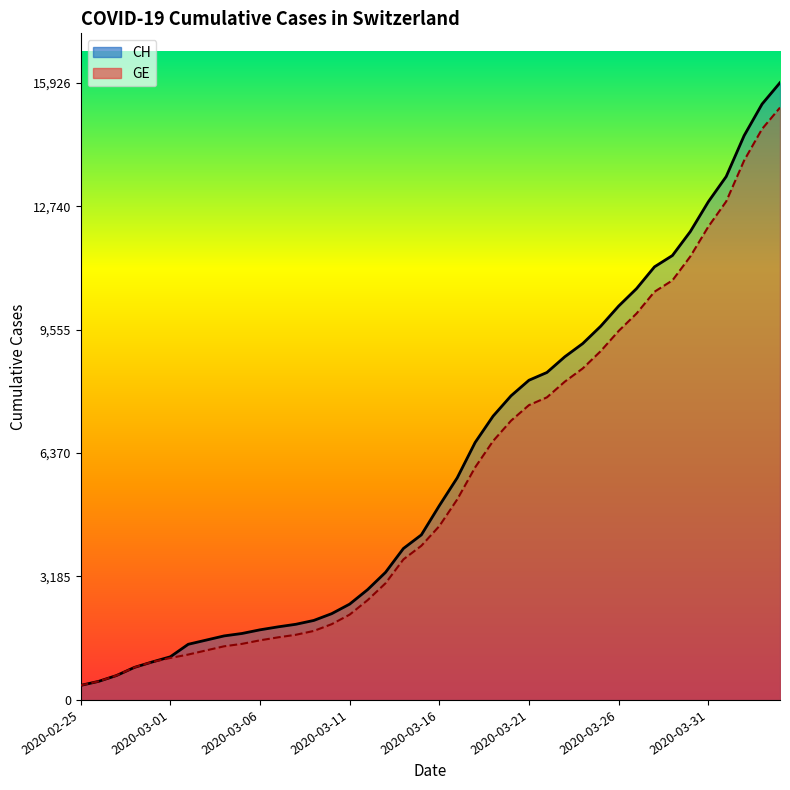

What is the sum of all CH values?

242133